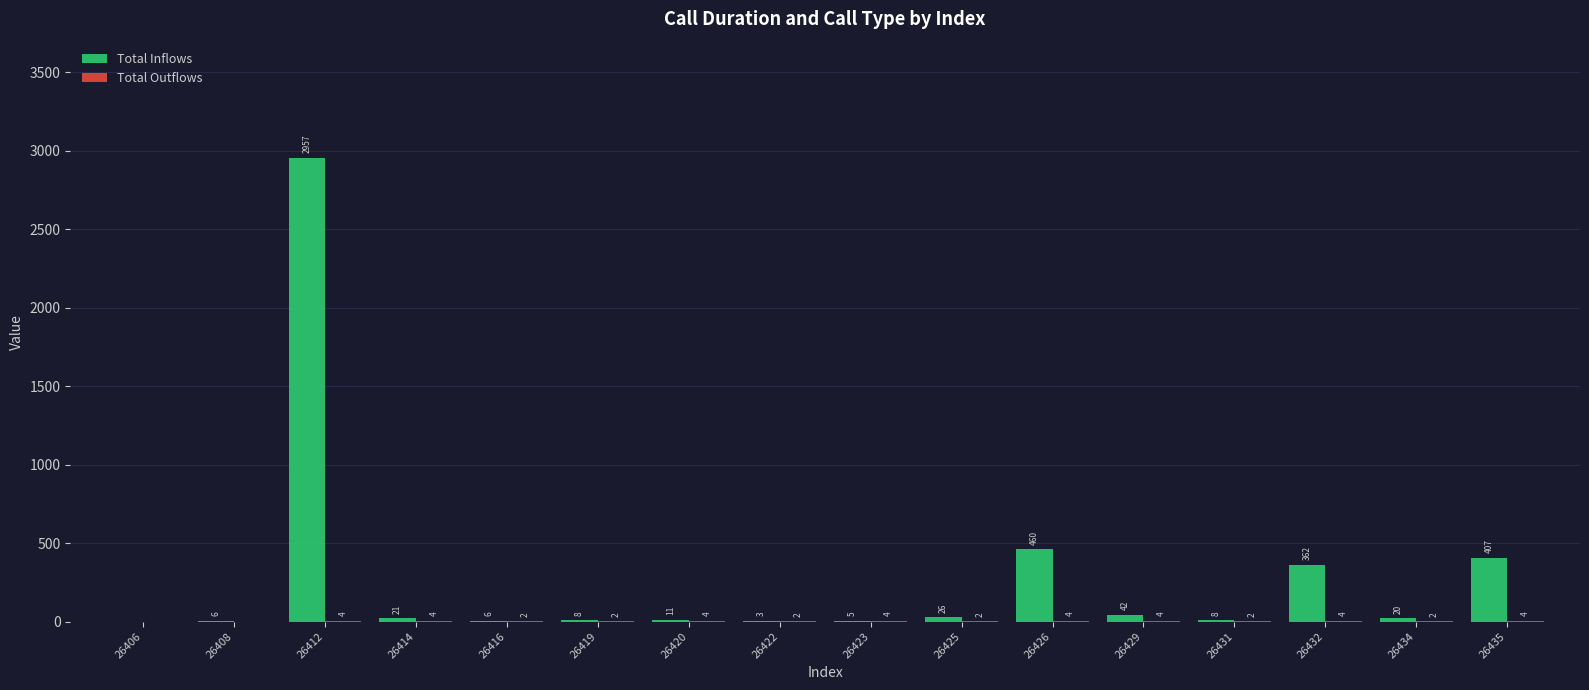

What is the sum of the Total Inflows values at 26420 and 26434?

31